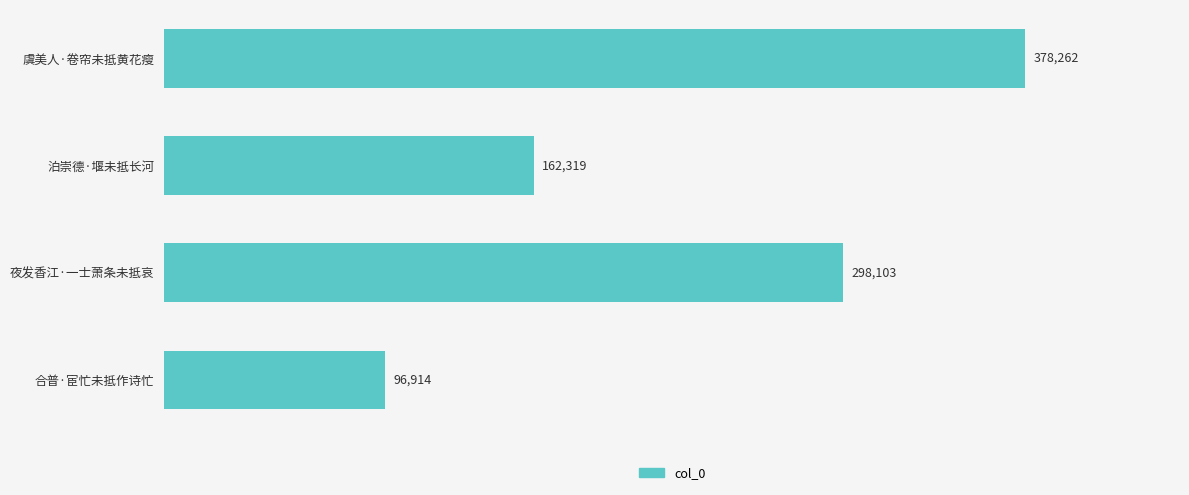

Where is the data nearest to the value 237588?

夜发香江·一士萧条未抵哀